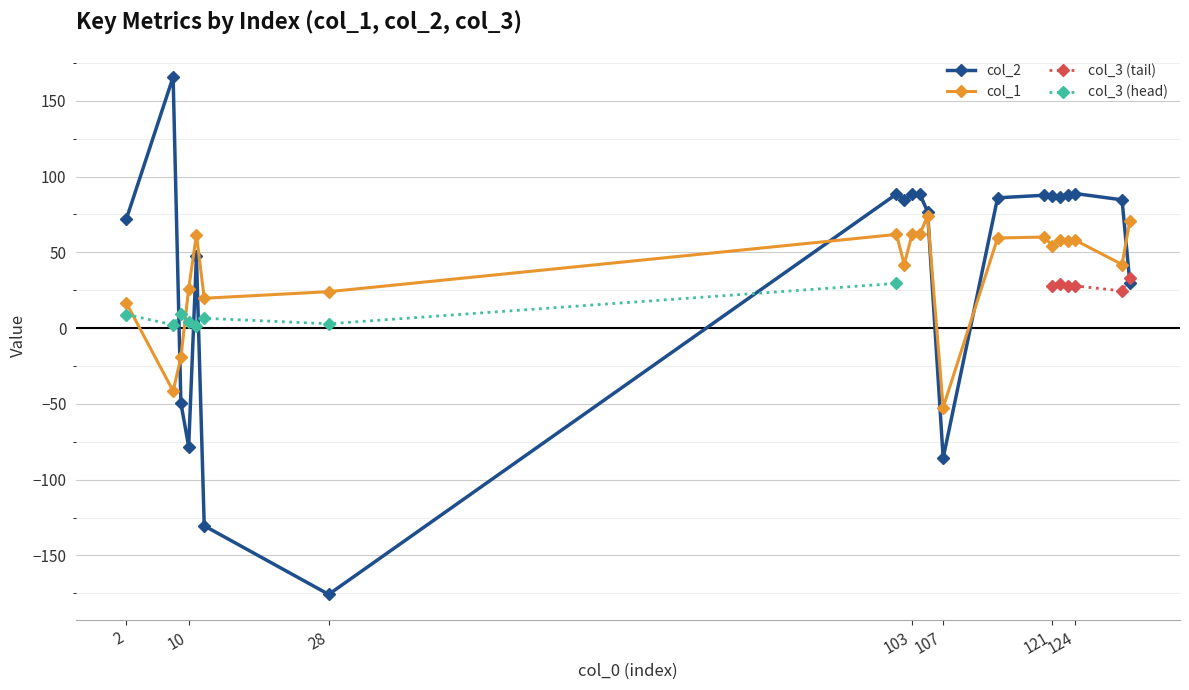

What is the greatest value displayed?

165.7